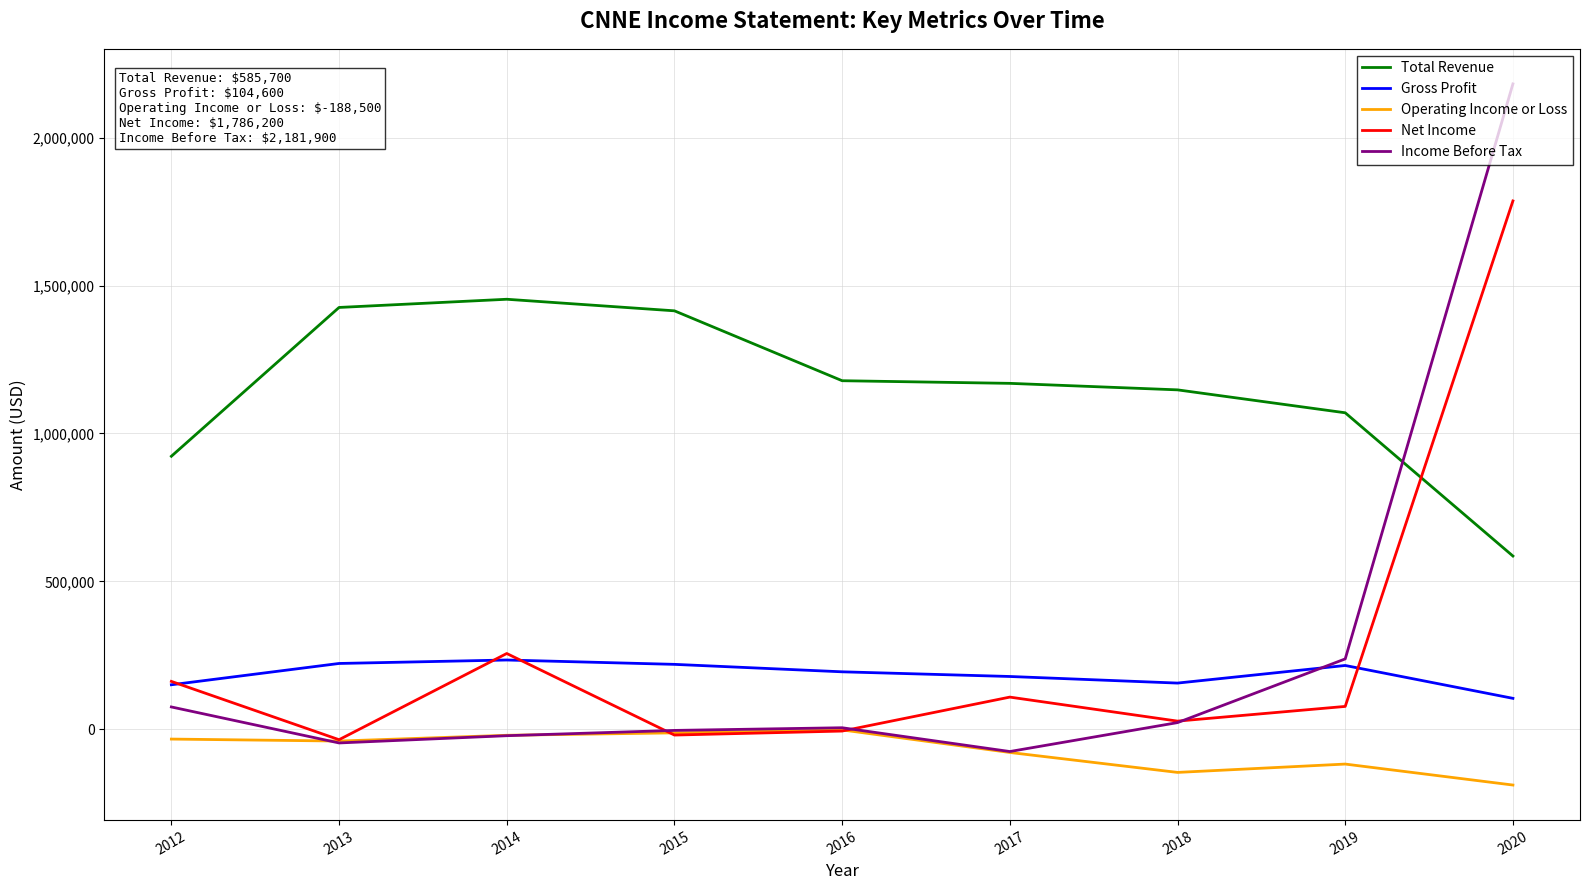

Is it true that Total Revenue equals 1169500 at 2017?

True